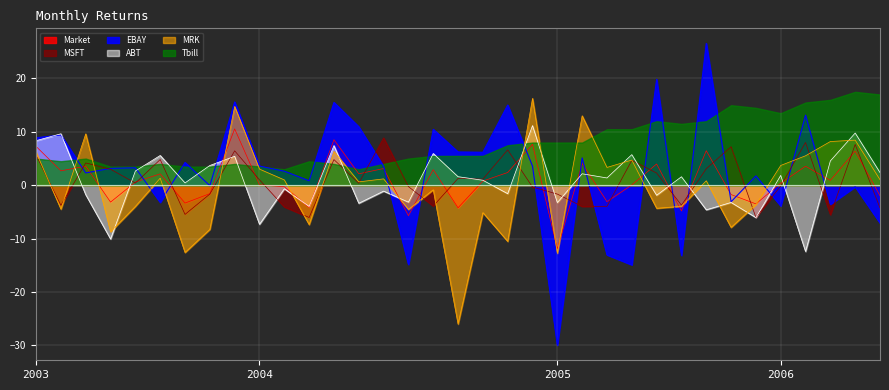

Which category has the highest value across all series?

2005-07